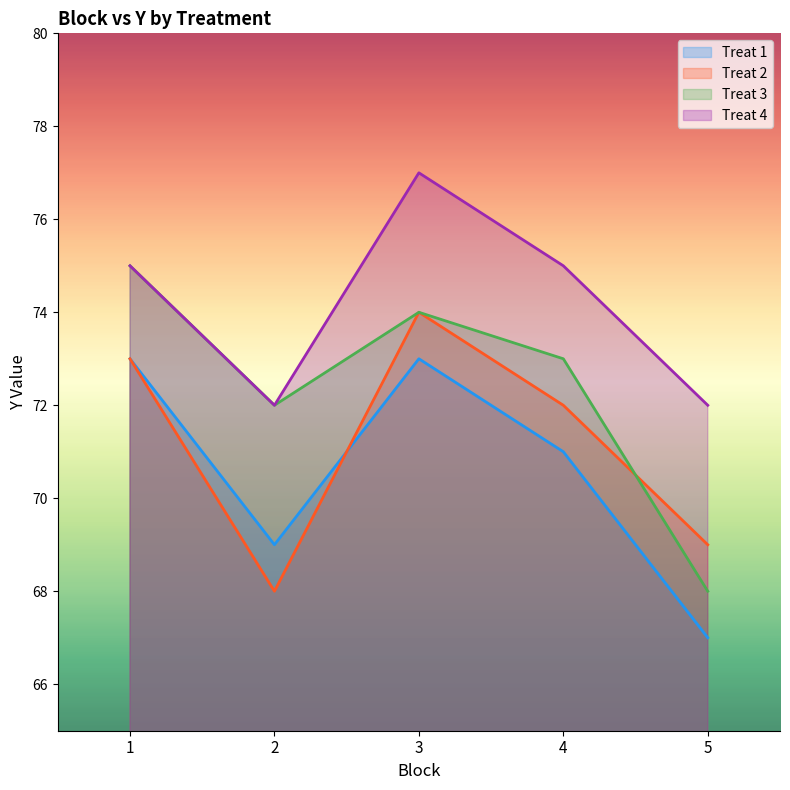

Reading left to right, list all the values displayed in this chart.

Treat 1: 1=73	2=69	3=73	4=71	5=67
Treat 2: 1=73	2=68	3=74	4=72	5=69
Treat 3: 1=75	2=72	3=74	4=73	5=68
Treat 4: 1=75	2=72	3=77	4=75	5=72